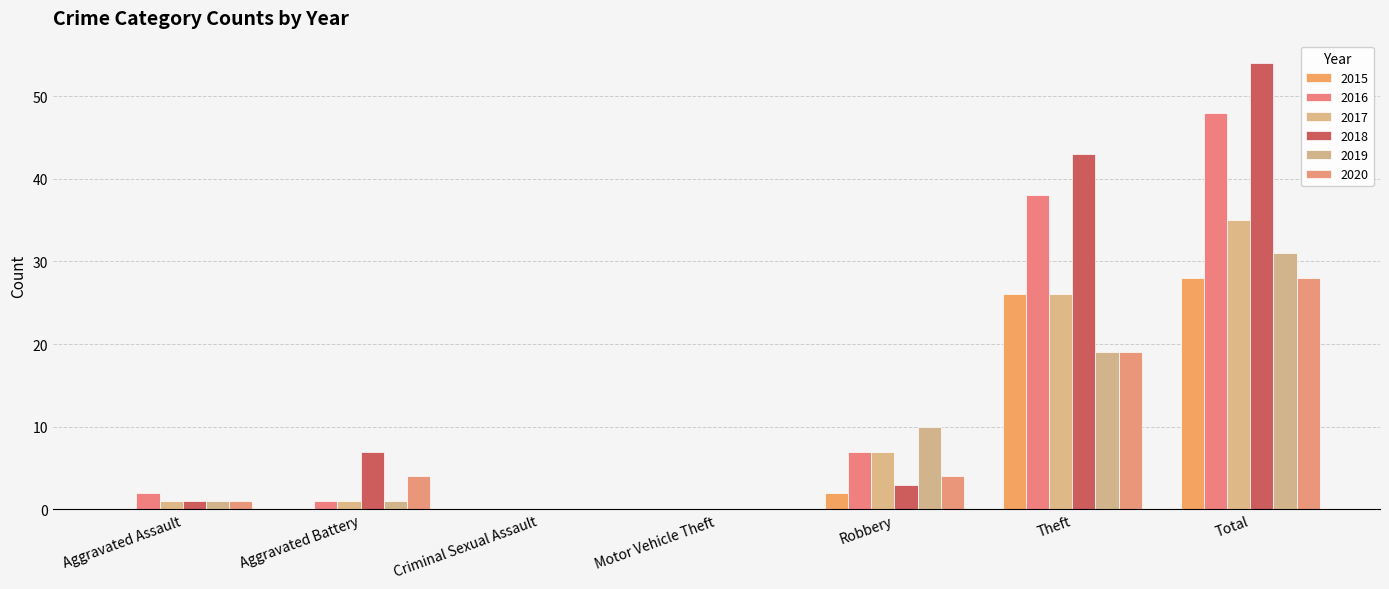

What is the label of the 3rd bar from the right?

Robbery